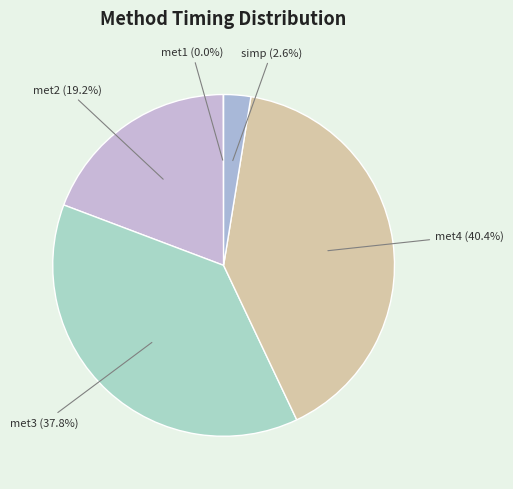

Which slice is the largest?

met4